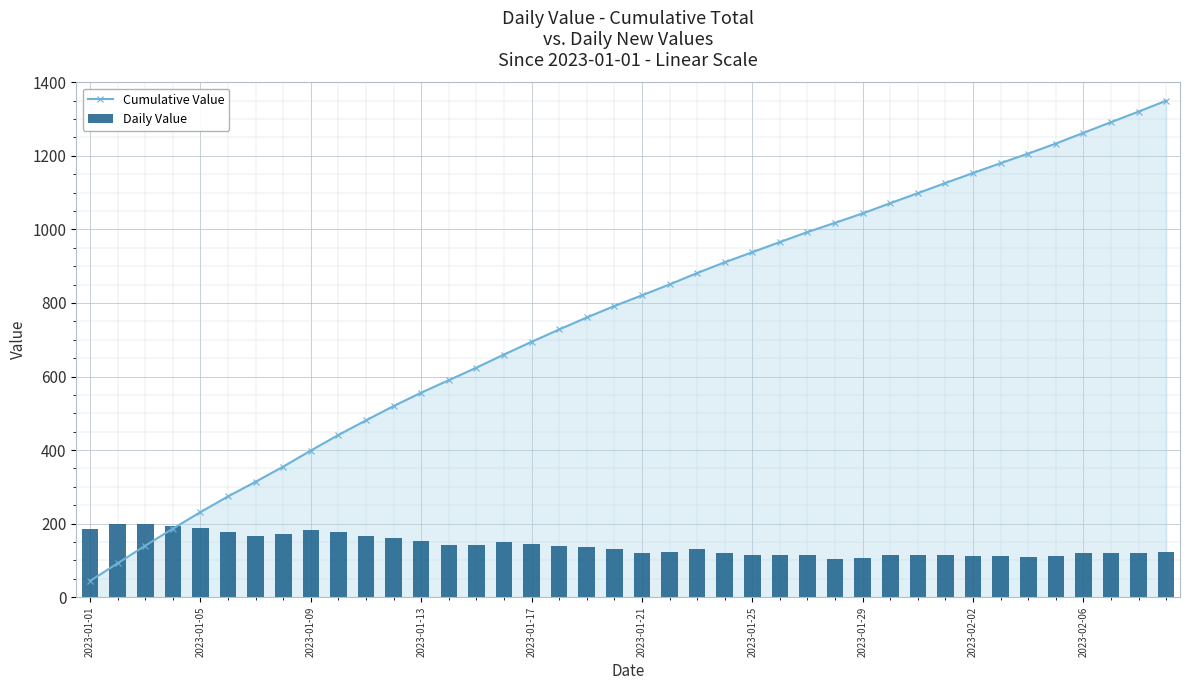

What is the difference between the highest and lowest values at 2023-01-29?

936.9